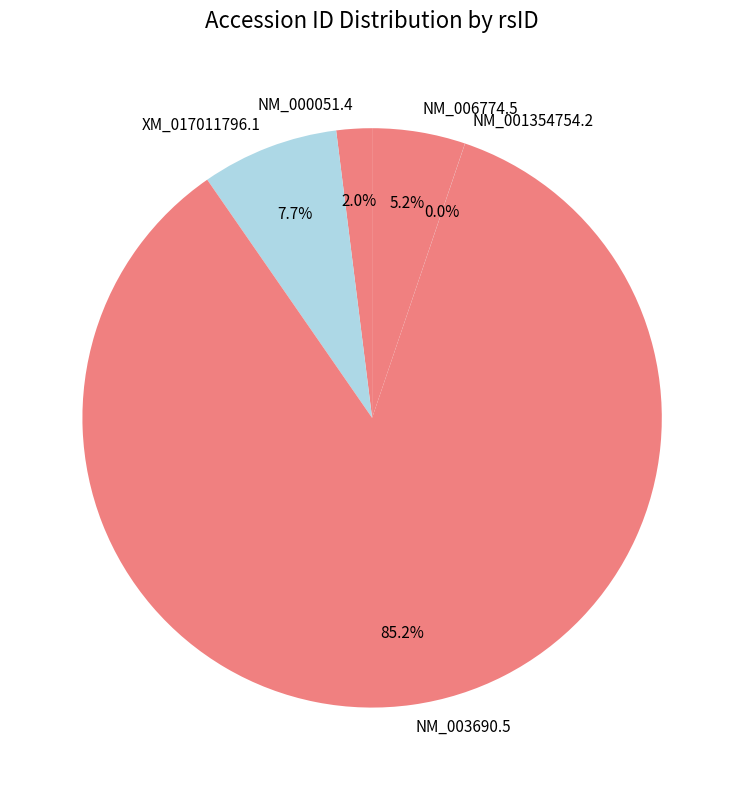

To the nearest percent, what is the difference between the NM_000051.4 and NM_006774.5 slice percentages?

3%